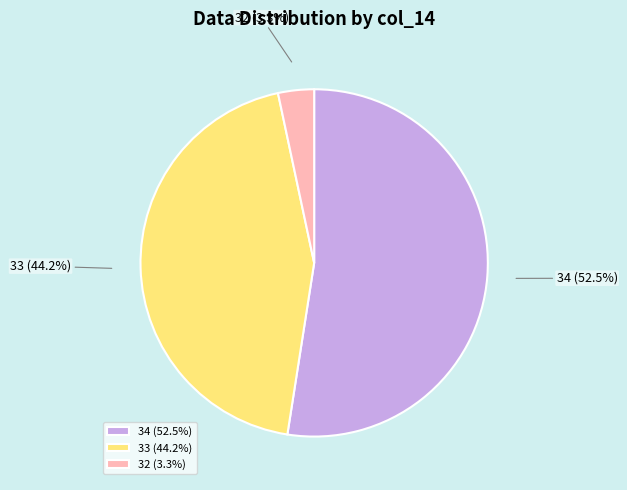

Approximately how many times larger is the value at 33 compared to 34?

0.8